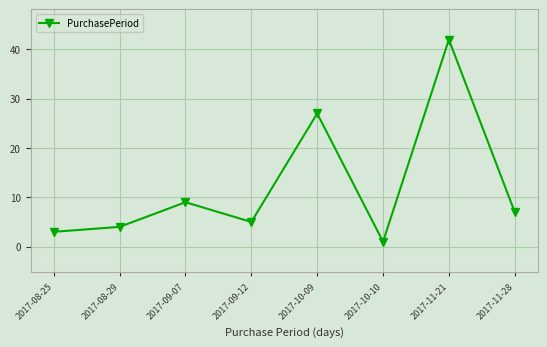

What is the label of the 6th point from the right?

2017-09-07